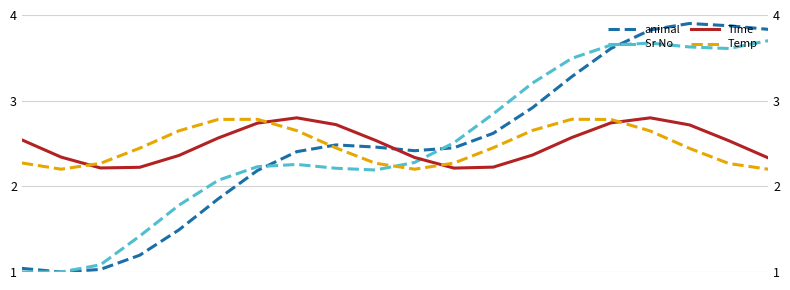

Rank the series by their maximum value, from lowest to highest.

Temp, Time, Sr No, animal